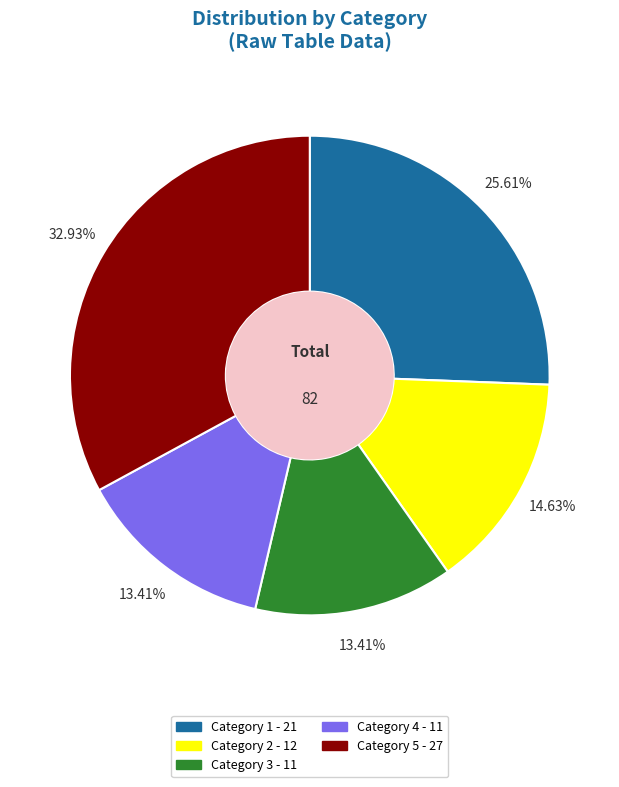

Is there any slice that represents more than half of the pie?

No